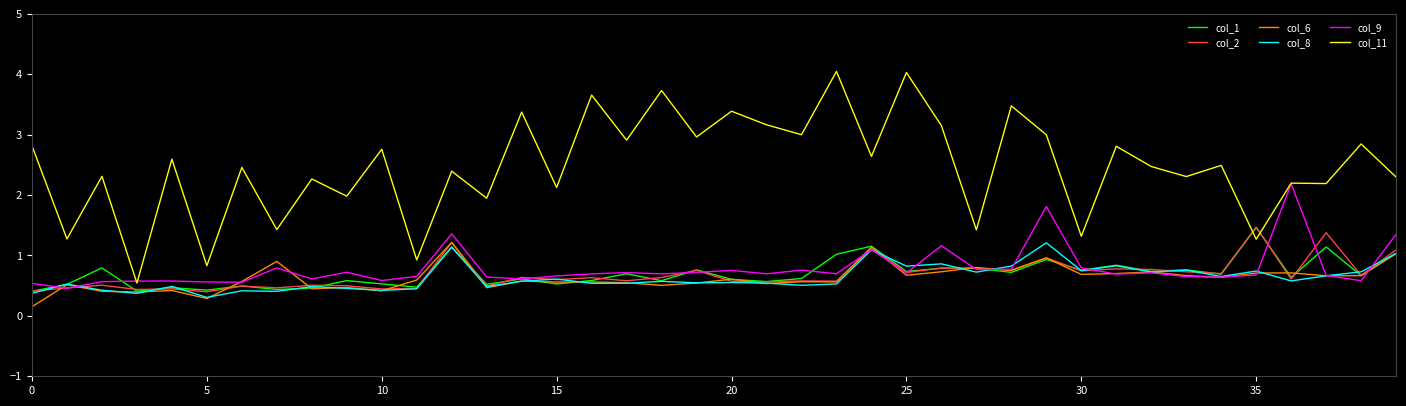

In col_9, how many points are higher than both neighbors (excluding endpoints)?

12